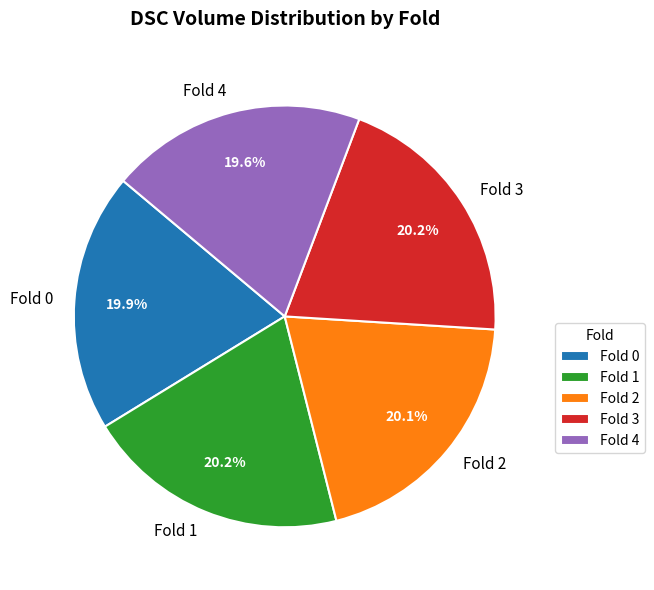

How many segments does this pie chart have?

5